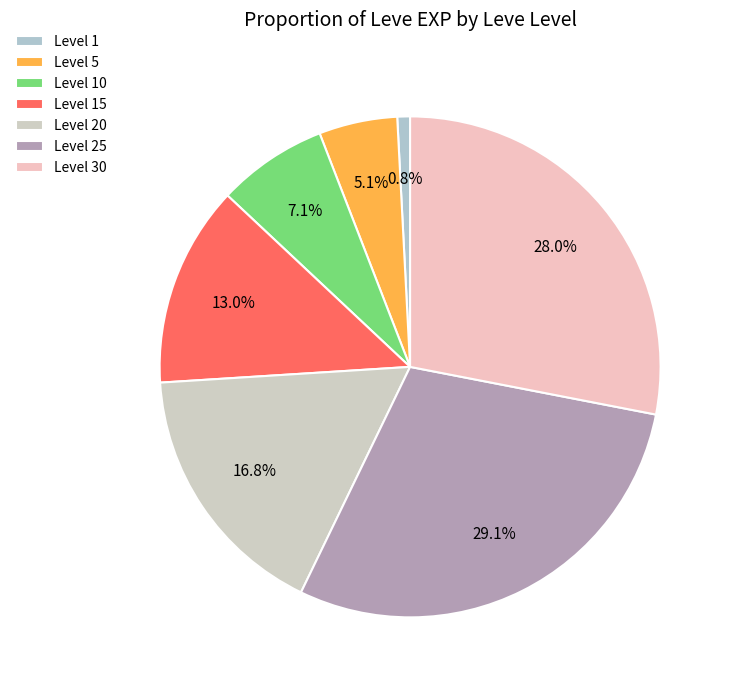

What is the smallest slice in the pie chart?

Level 1